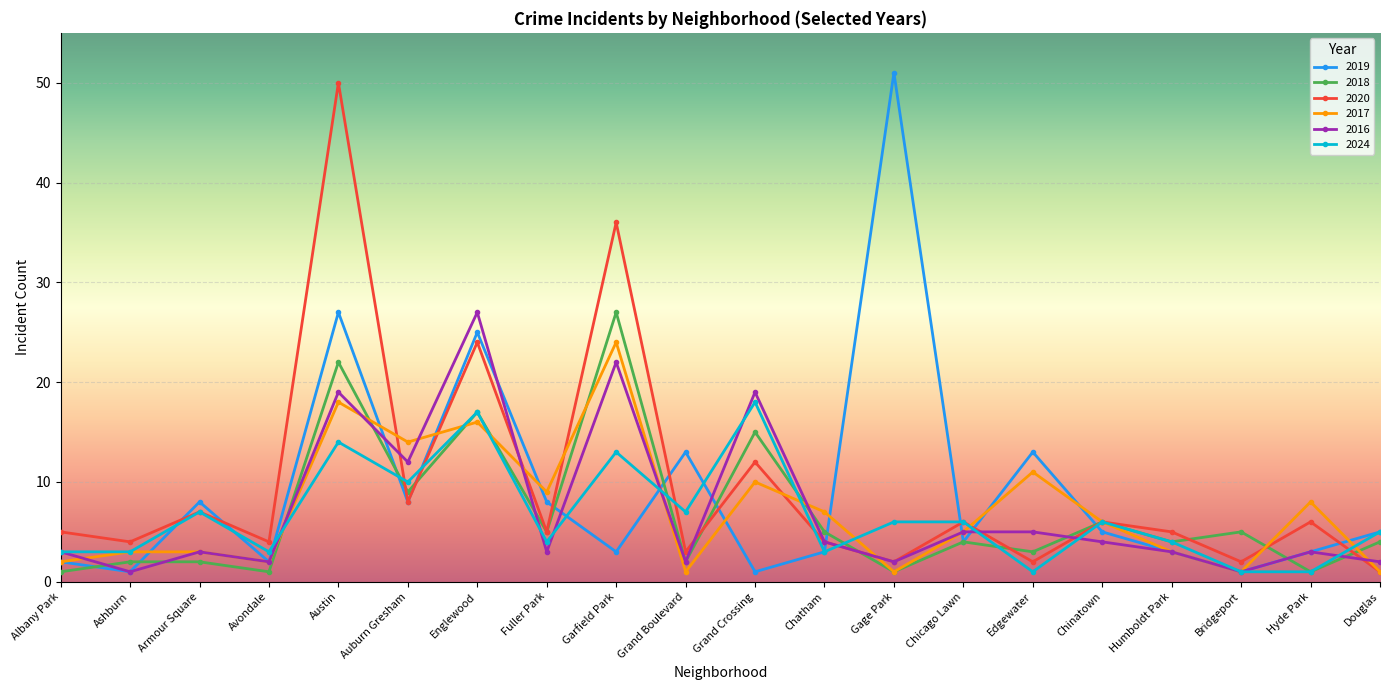

What is the sum of the 2017 values at Chicago Lawn and Albany Park?

7